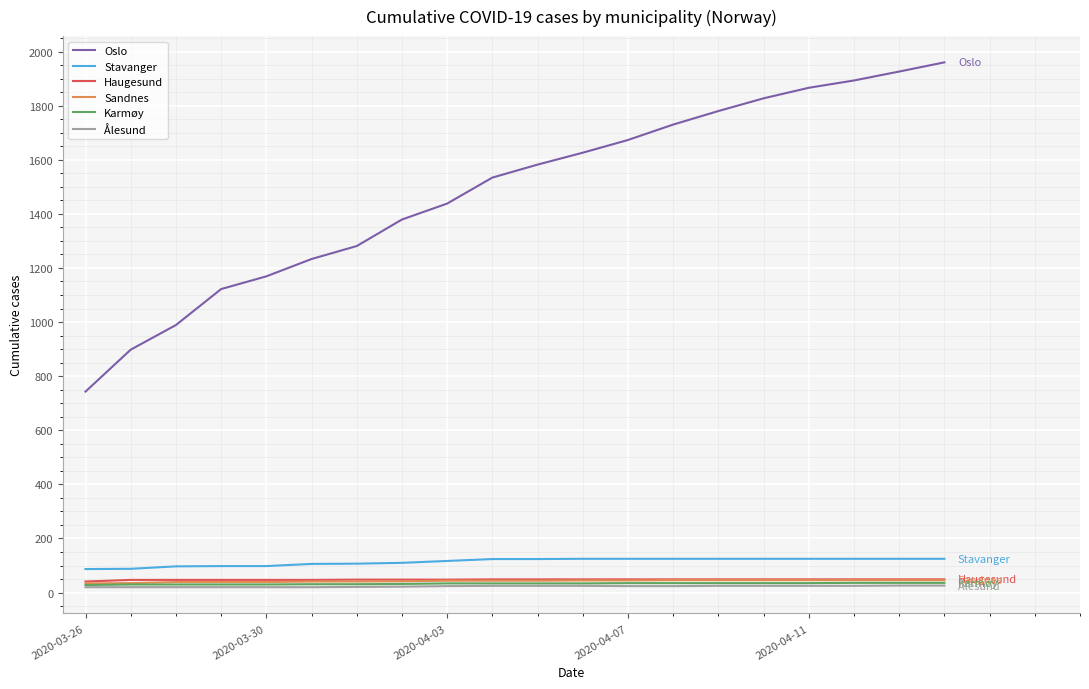

Which series has the largest total across all categories?

Oslo